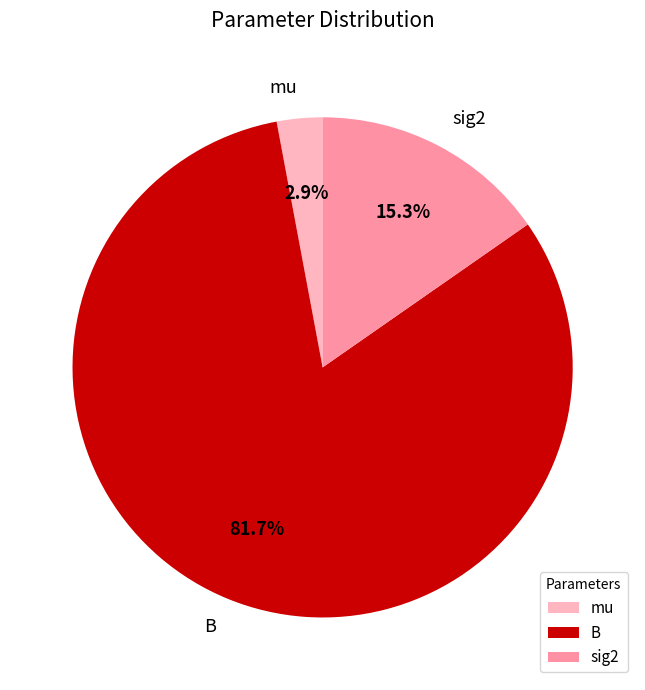

Is it true that B is 82% of the pie?

True